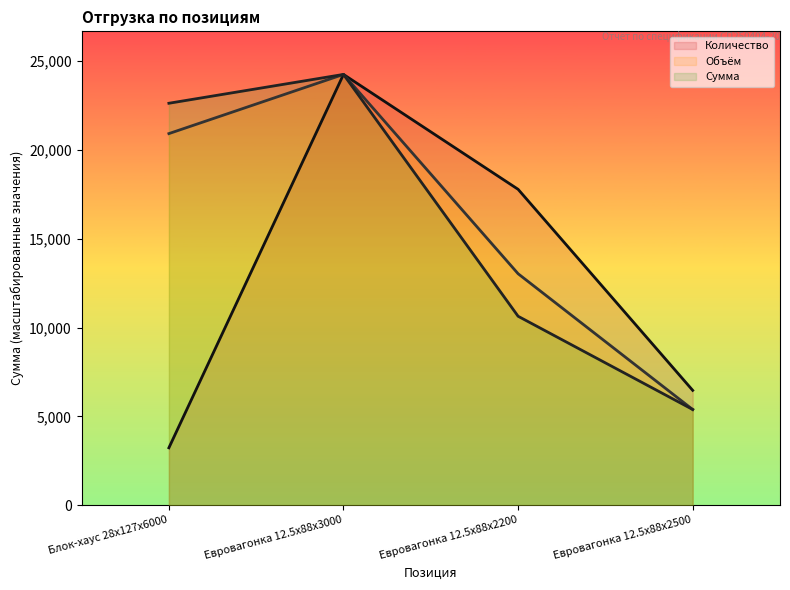

What are all the series names shown in the legend?

Количество, Объём, Сумма